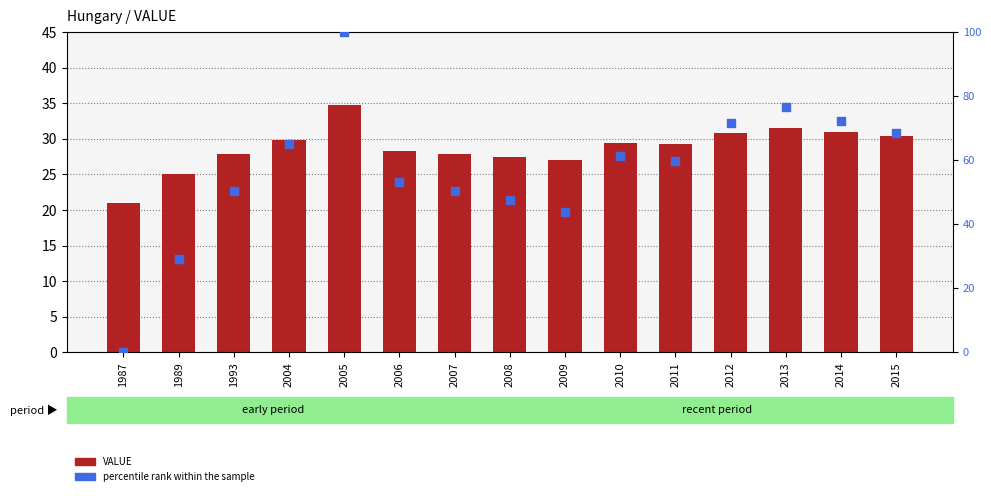

Is the value of VALUE at 2011 greater than the value of percentile rank within the sample at 2011?

No